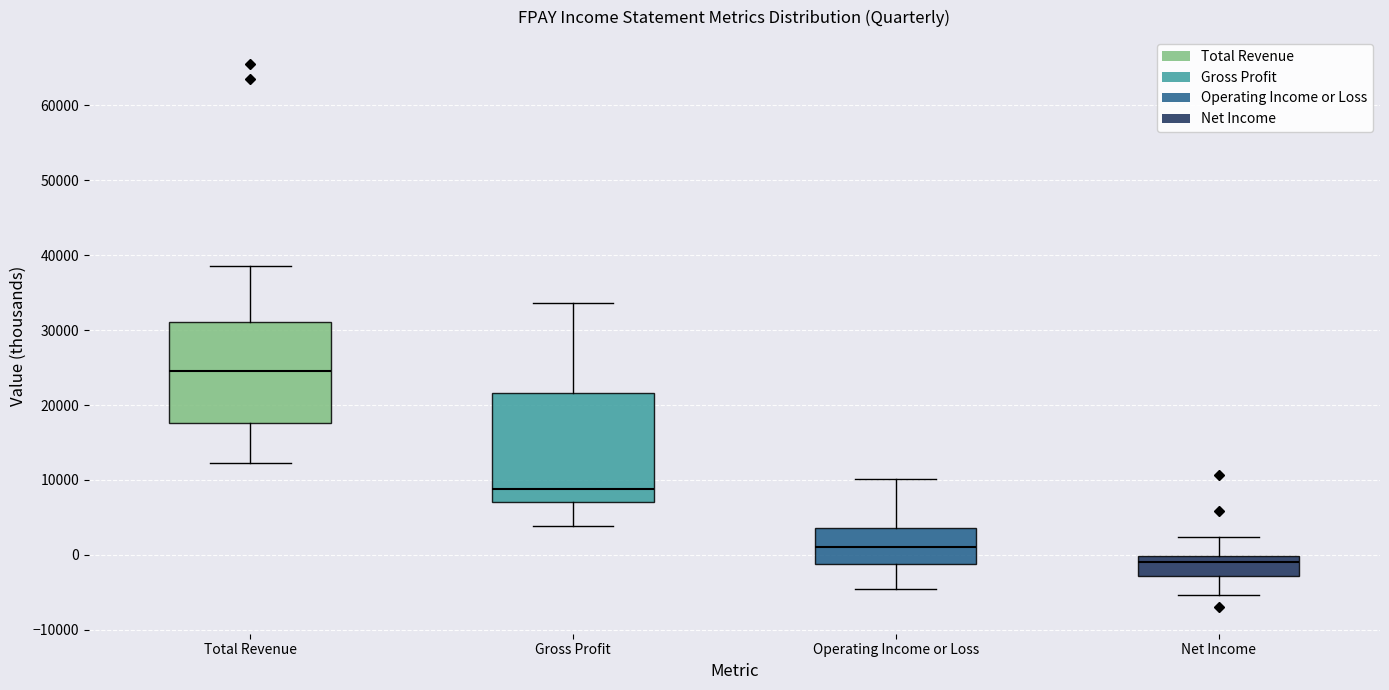

Comparing the boxes themselves (not the whiskers), which one is the tallest?

Gross Profit